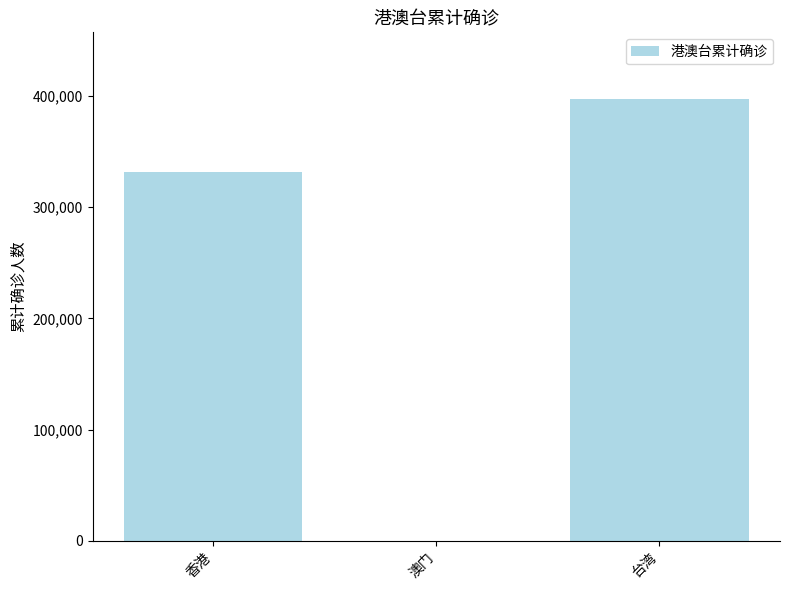

Reading left to right, list all the values displayed in this chart.

331306	82	397504